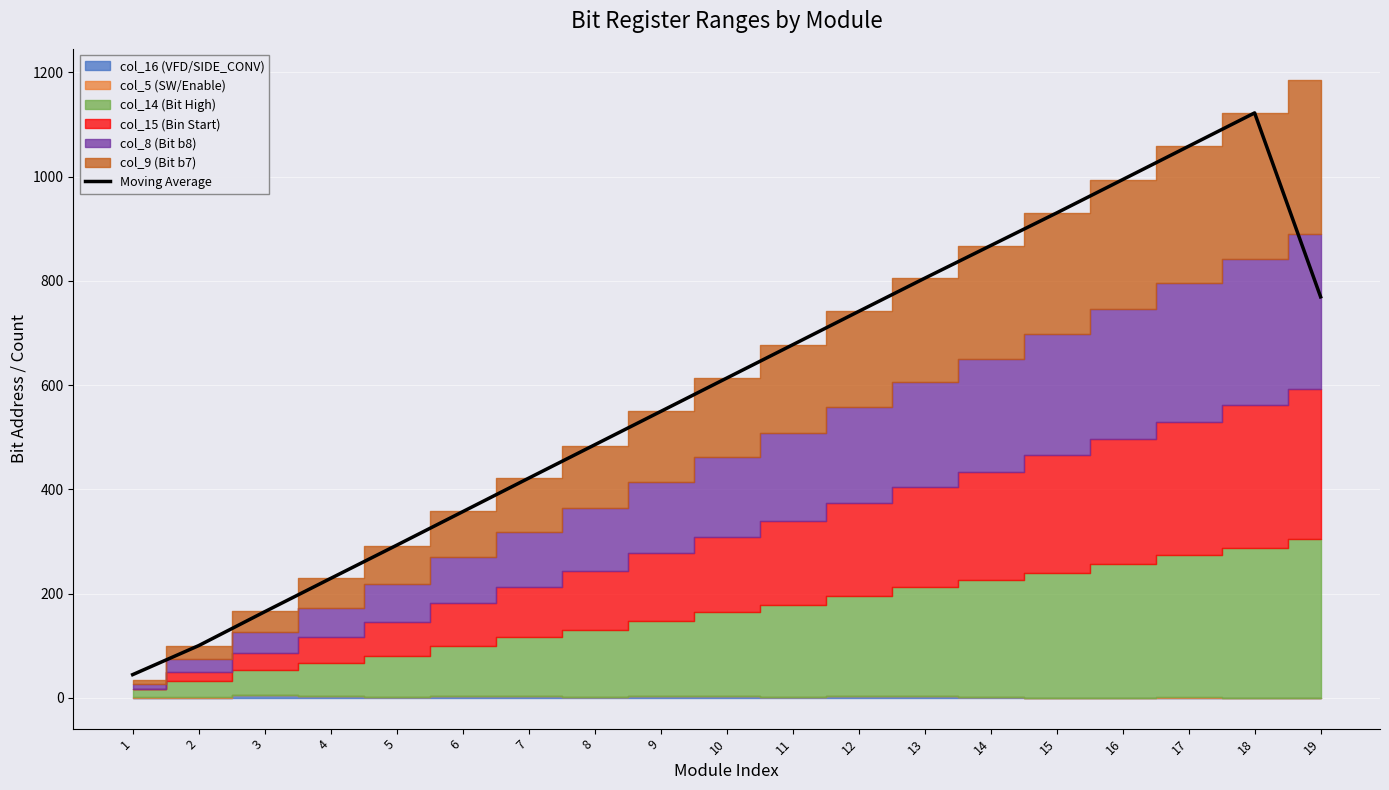

True or false: there are more than 0 points higher than both neighbors.

True